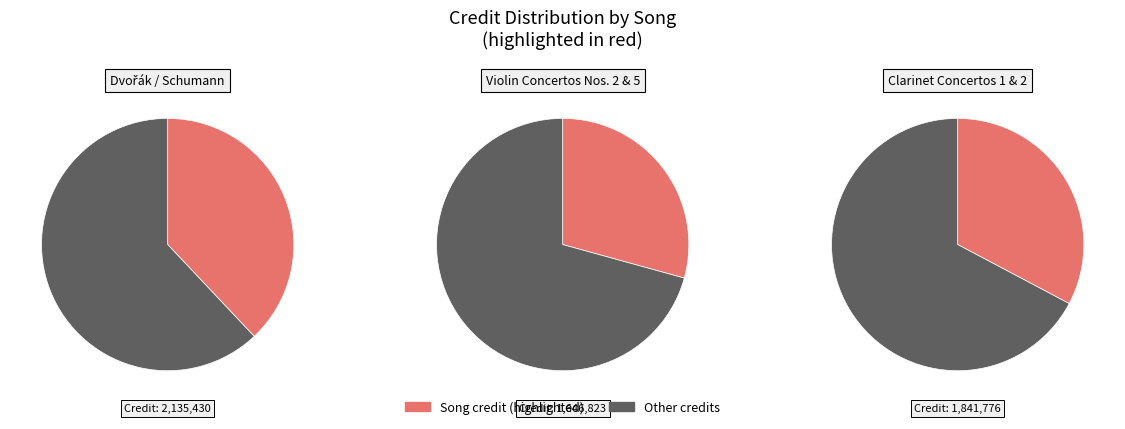

Combined, what portion of the pie is Clarinet Concertos 1 & 2 and Violin Concertos Nos. 2 & 5?

62.0%